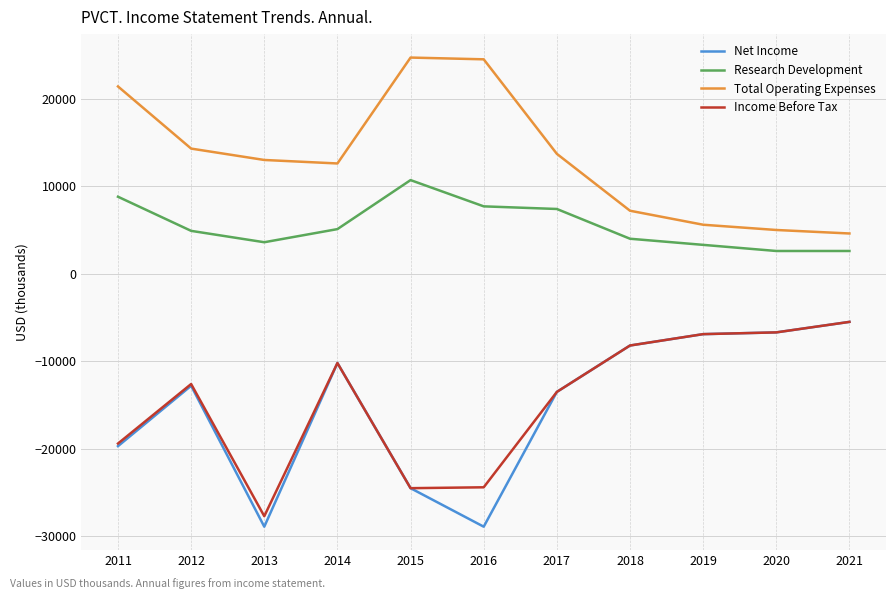

What is the difference between the Income Before Tax values at 2021 and 2014?

4700